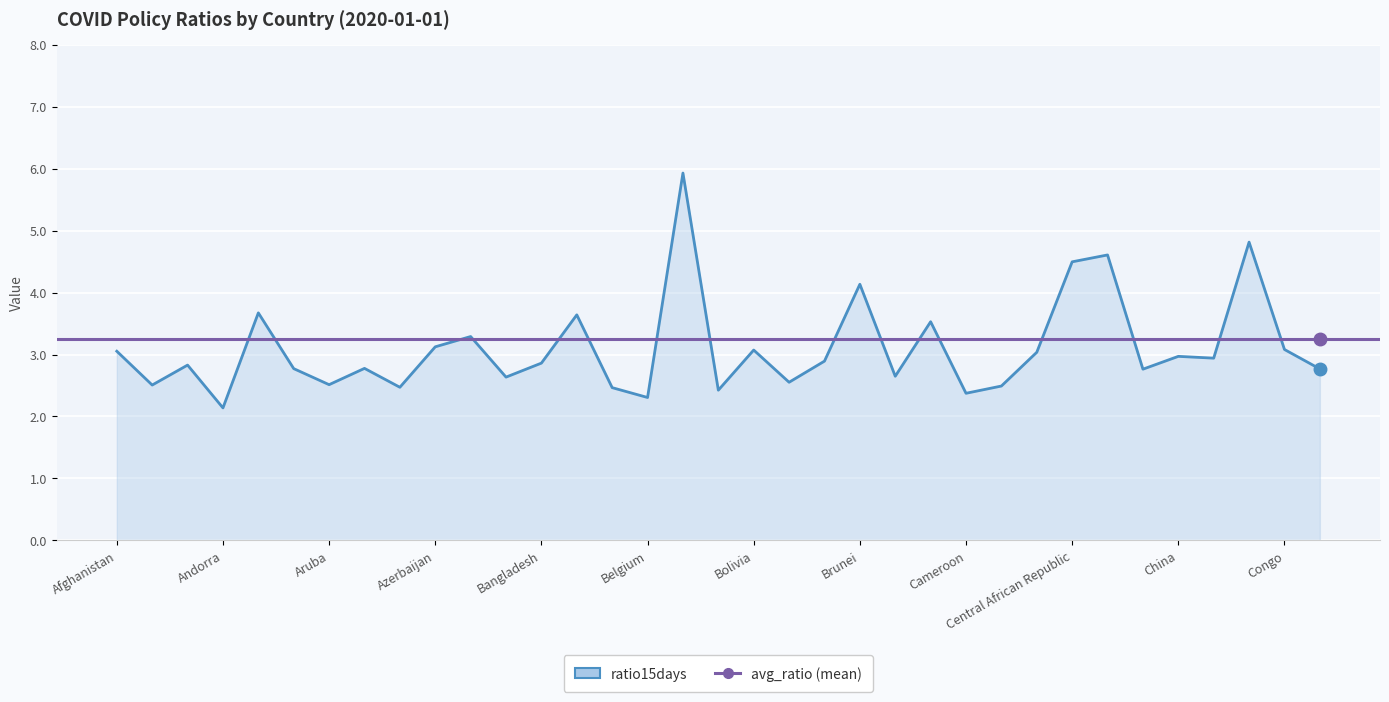

Is it true that the value at Albania is 2.5?

True